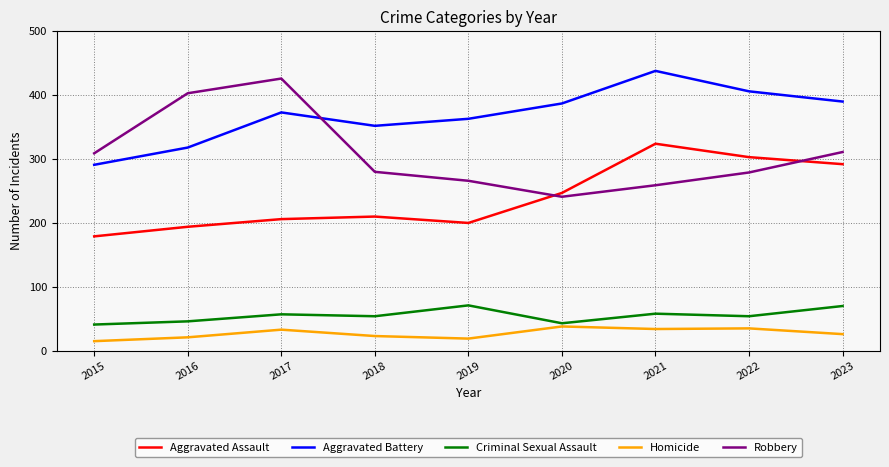

Where is the first local maximum for Homicide?

2017